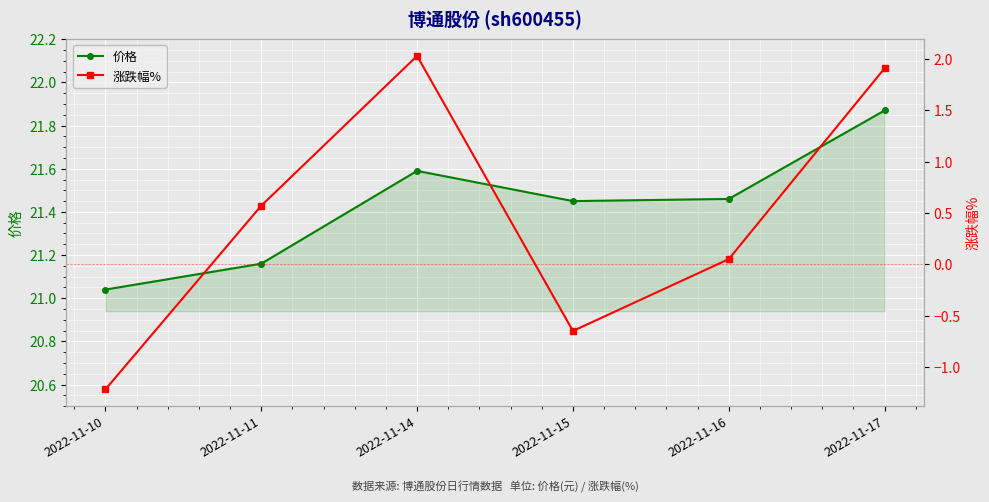

What is the value of the 涨跌幅% point at the 1st from the left?

-1.2